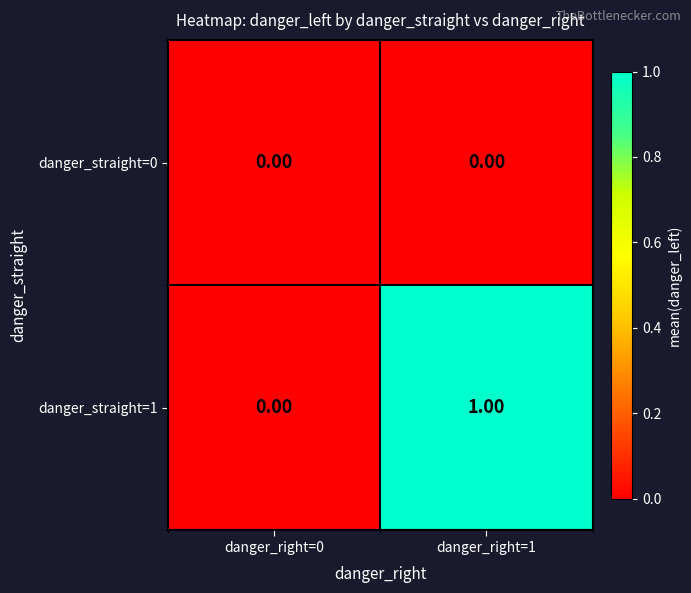

Which series changed the most between danger_right=0 and danger_right=1?

danger_straight=1